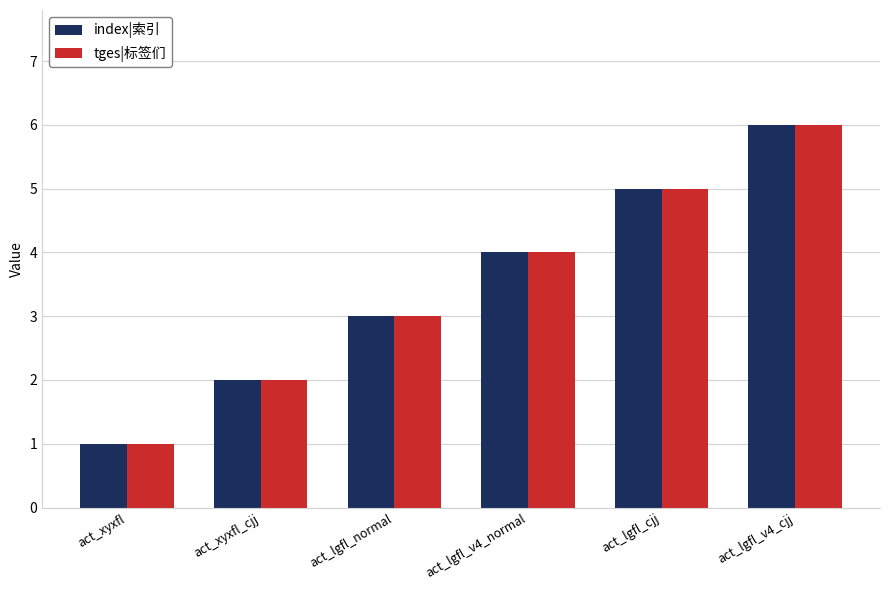

Rank the categories by tges|标签们 value from highest to lowest.

act_lgfl_v4_cjj, act_lgfl_cjj, act_lgfl_v4_normal, act_lgfl_normal, act_xyxfl_cjj, act_xyxfl